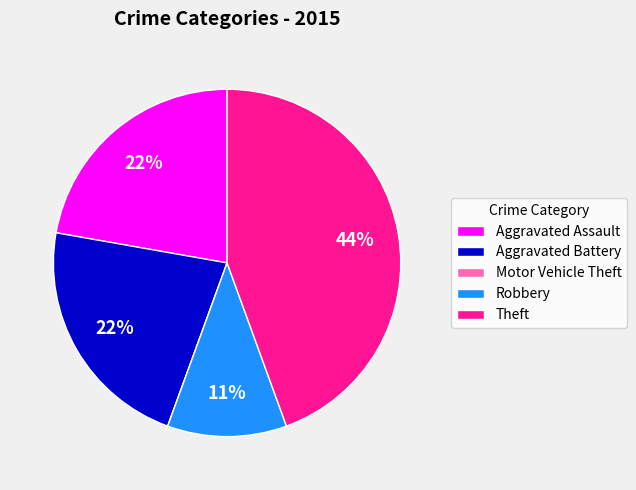

What is the largest slice in the pie chart?

Theft